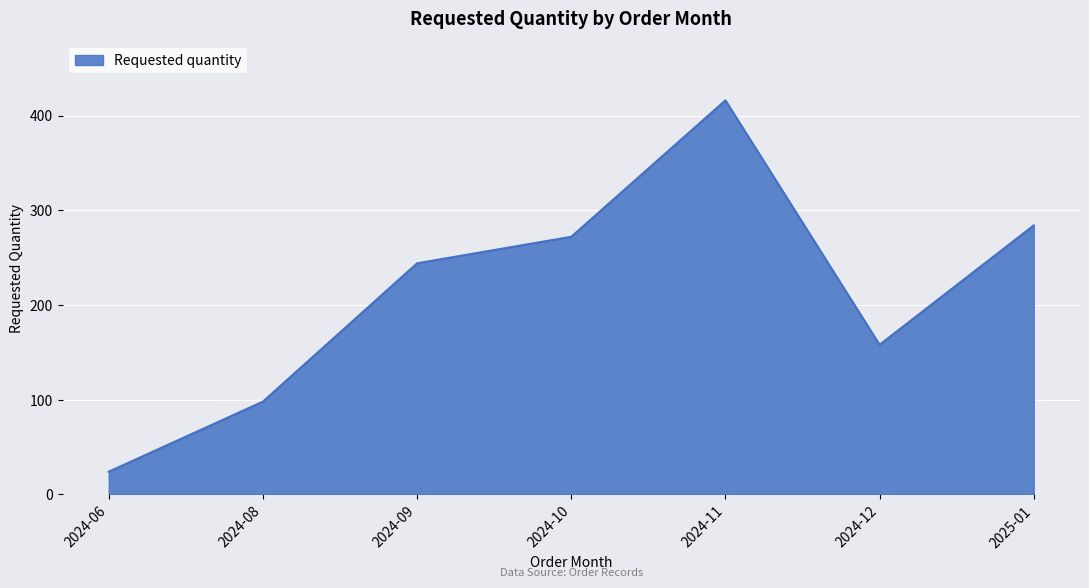

At which category does the data reach its first local peak?

2024-11